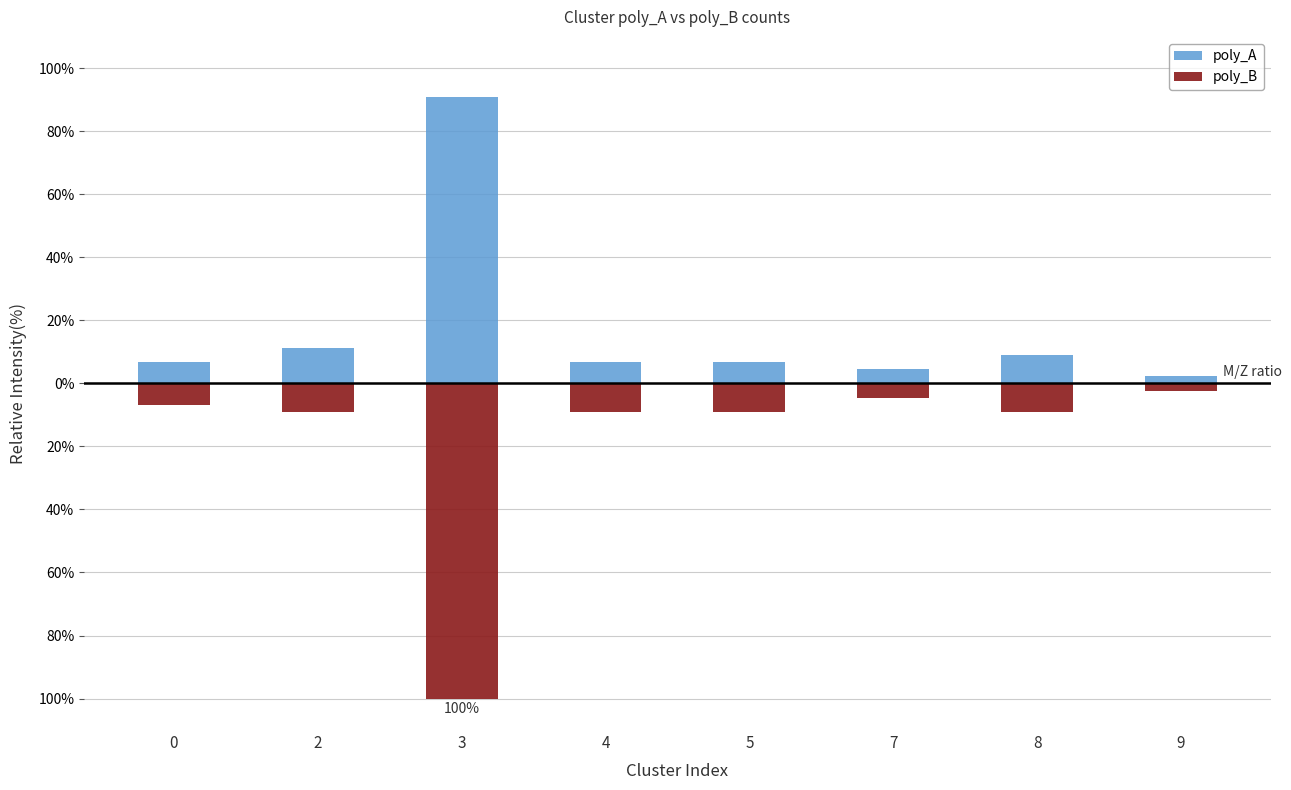

List the labels in order of poly_A value, smallest first.

9, 7, 0, 4, 5, 8, 2, 3